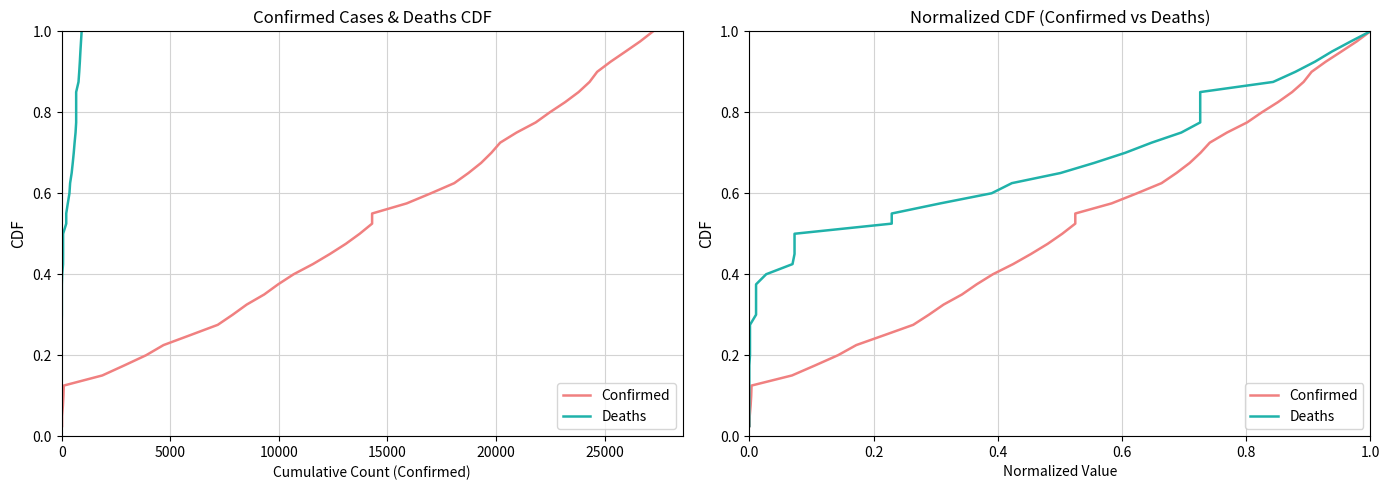

At which category is the sum across all series the highest?

1.0